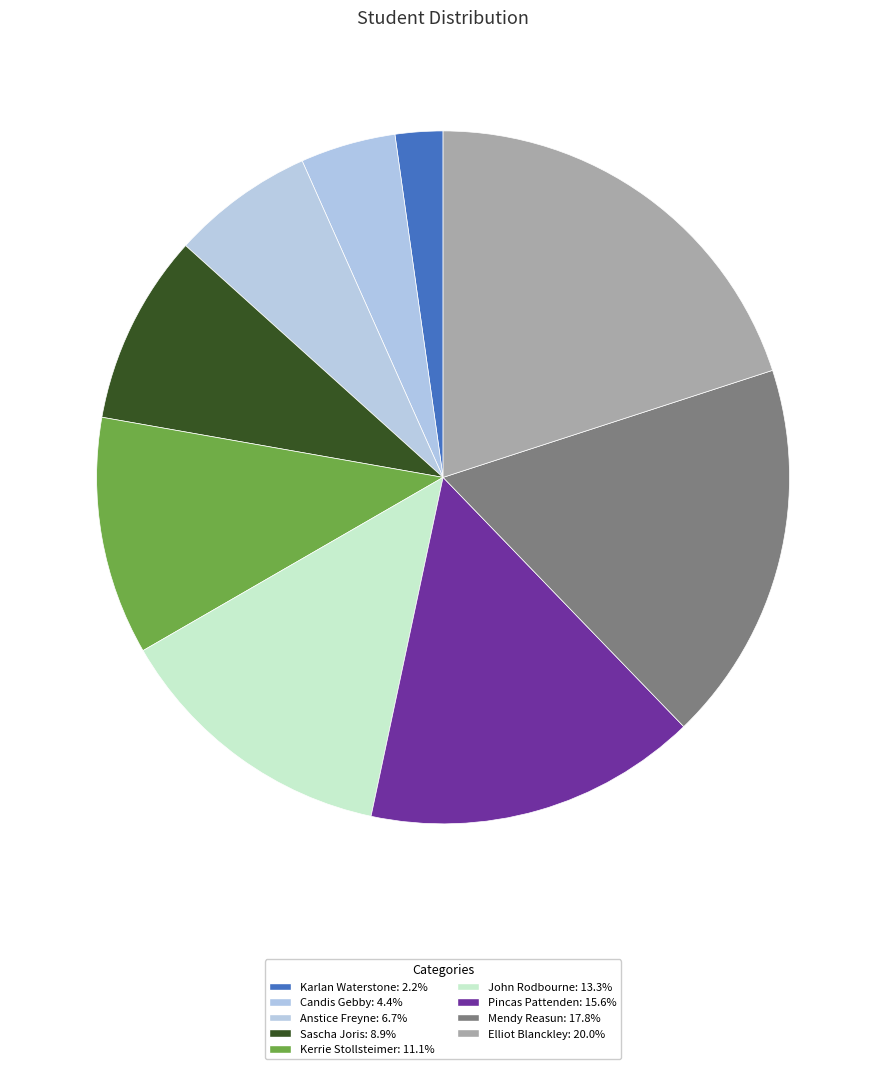

What portion of the pie excludes Candis Gebby?

95.6%